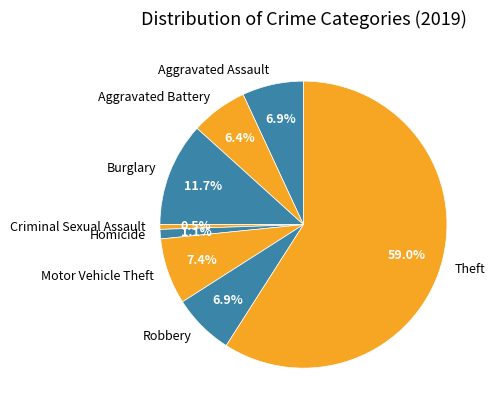

Which category has the smallest portion of the pie?

Criminal Sexual Assault